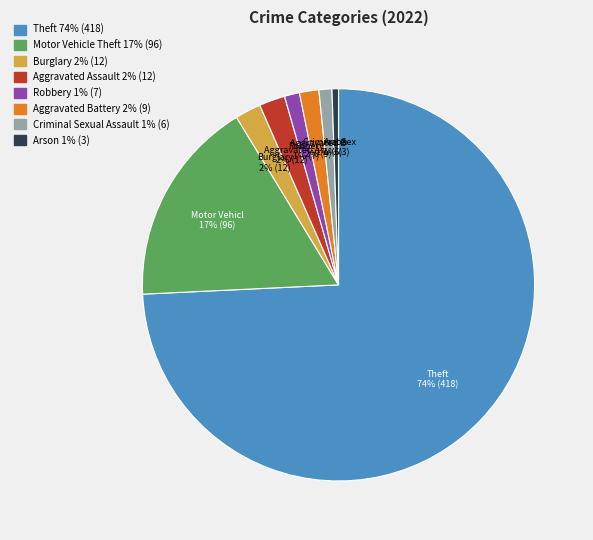

To the nearest percent, what is the average slice percentage?

12%